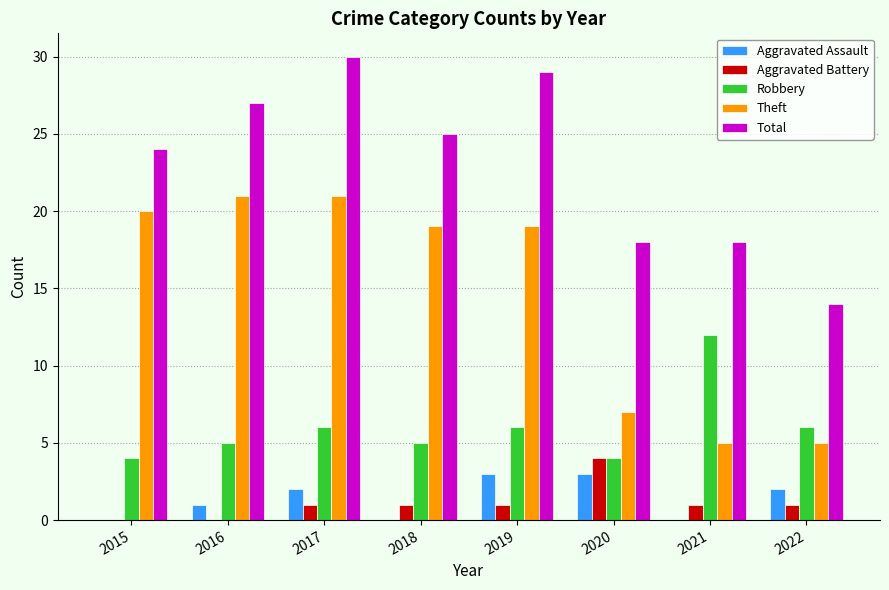

What is the average value of the Theft series?

15